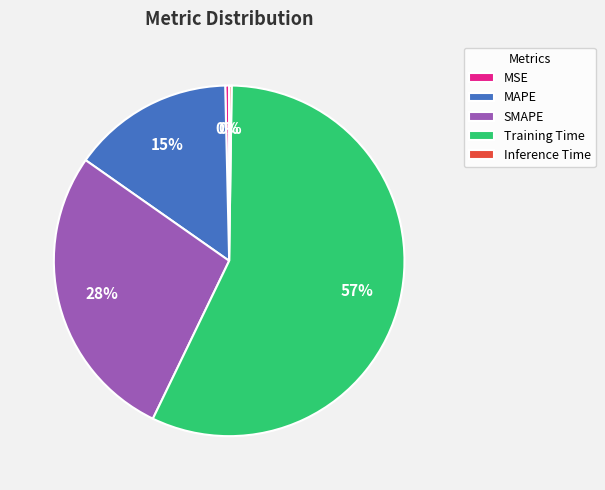

Which slice is the largest?

Training Time